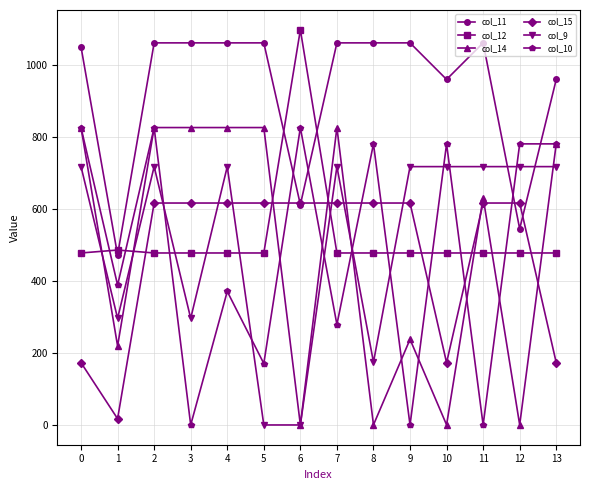

What is the highest value of the col_12 series?

1096.7